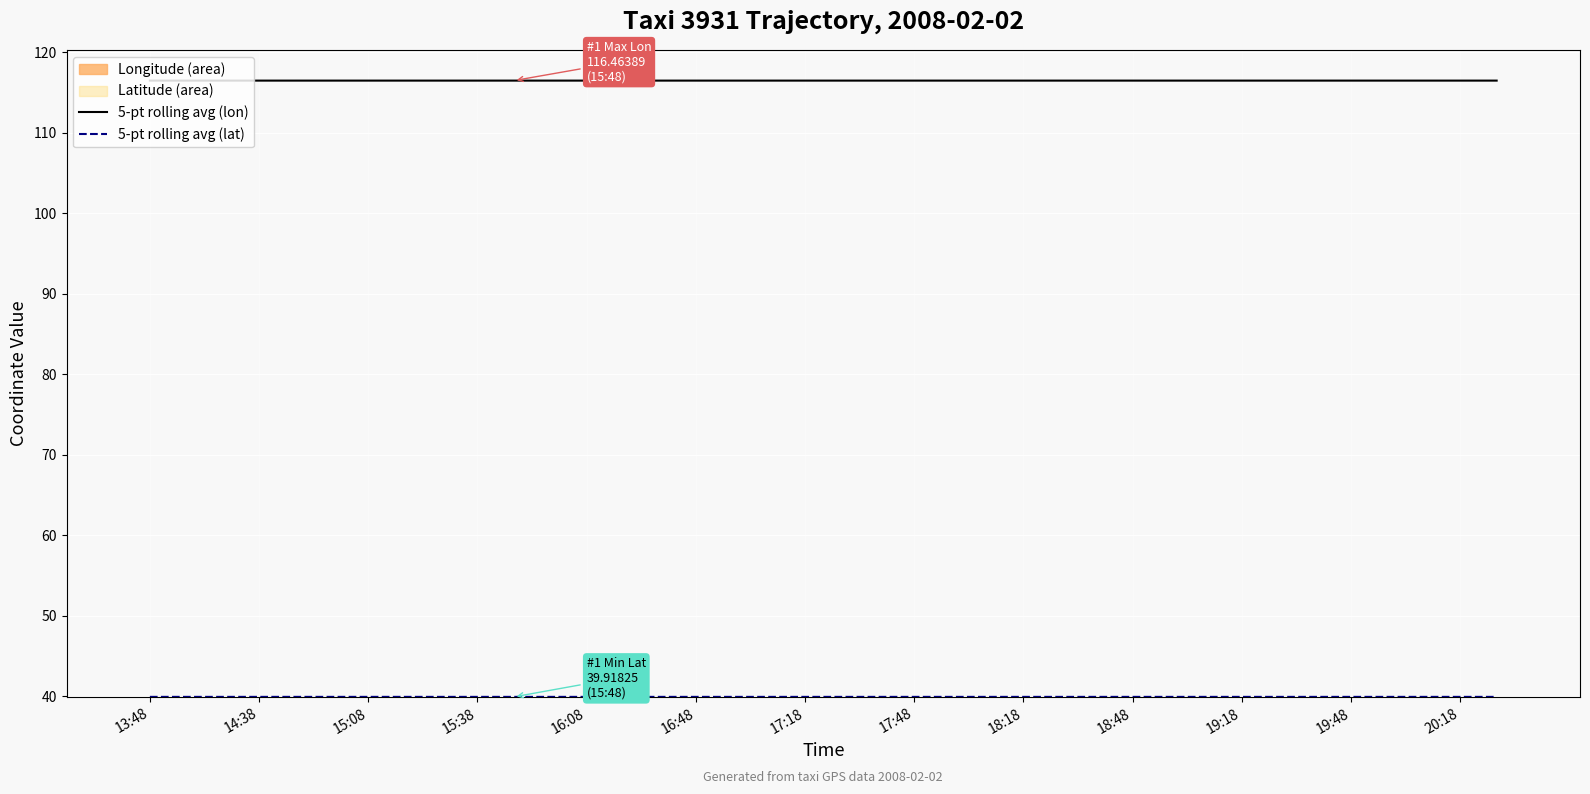

Where is 5-pt rolling avg (lat) nearest to the value 39?

16:08